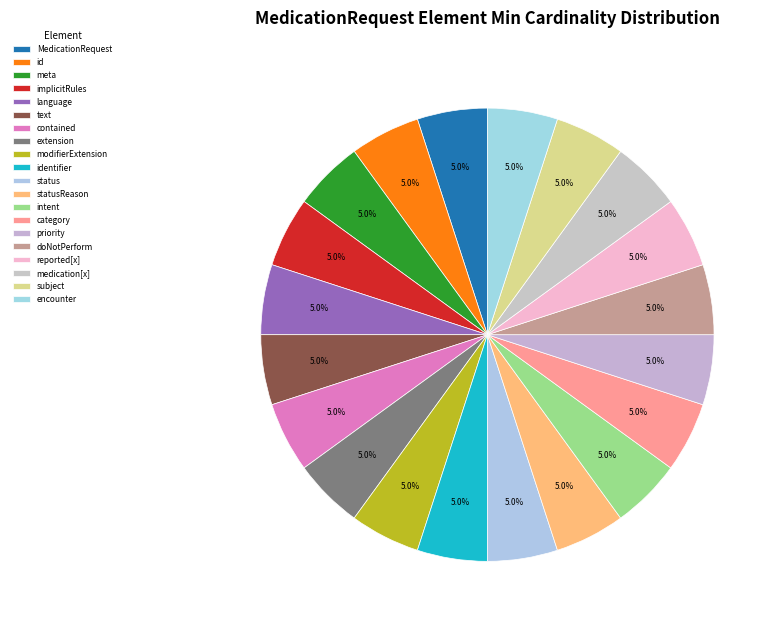

How many segments does this pie chart have?

20